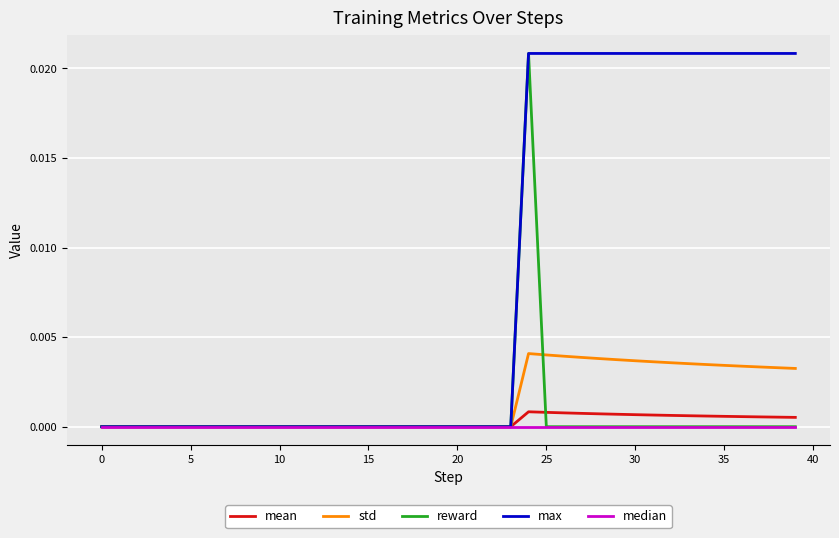

How many std values are between 0 and 1?

40